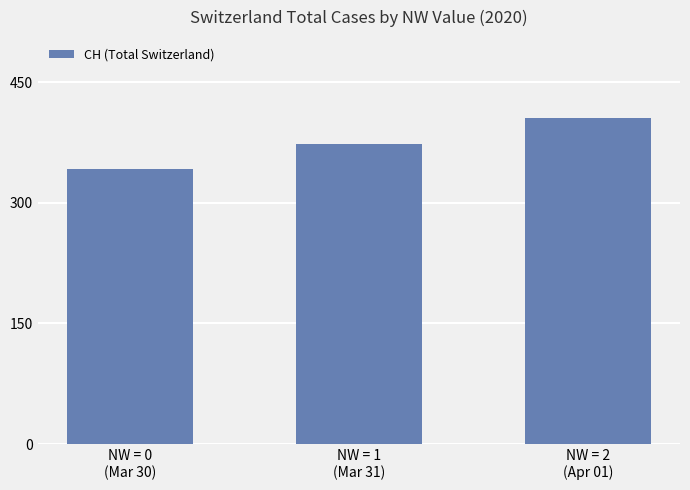

Rank the categories by value from lowest to highest.

NW = 0
(Mar 30), NW = 1
(Mar 31), NW = 2
(Apr 01)